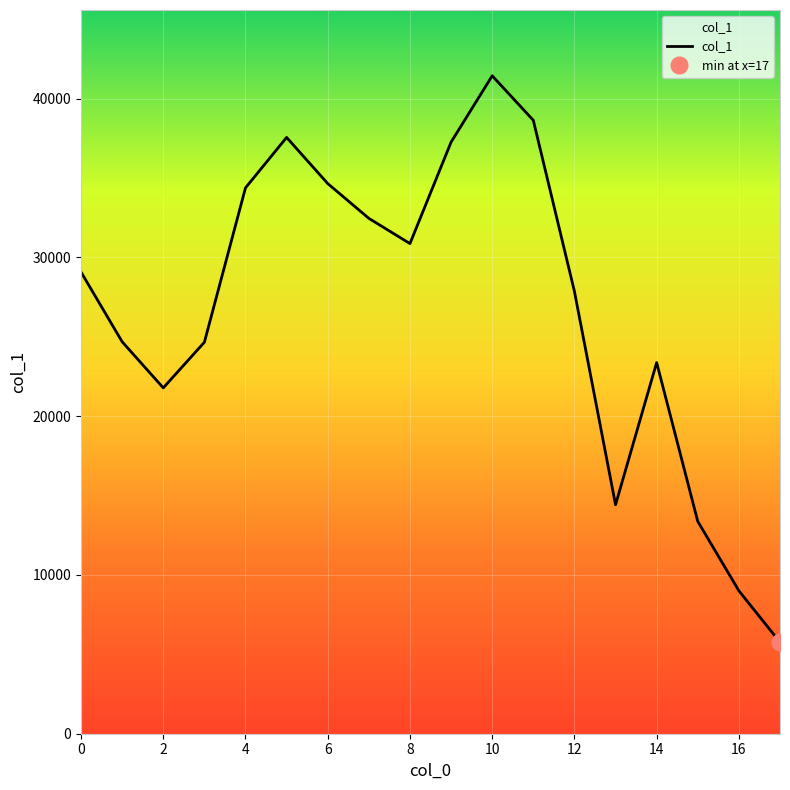

Count the number of data series in this chart.

1